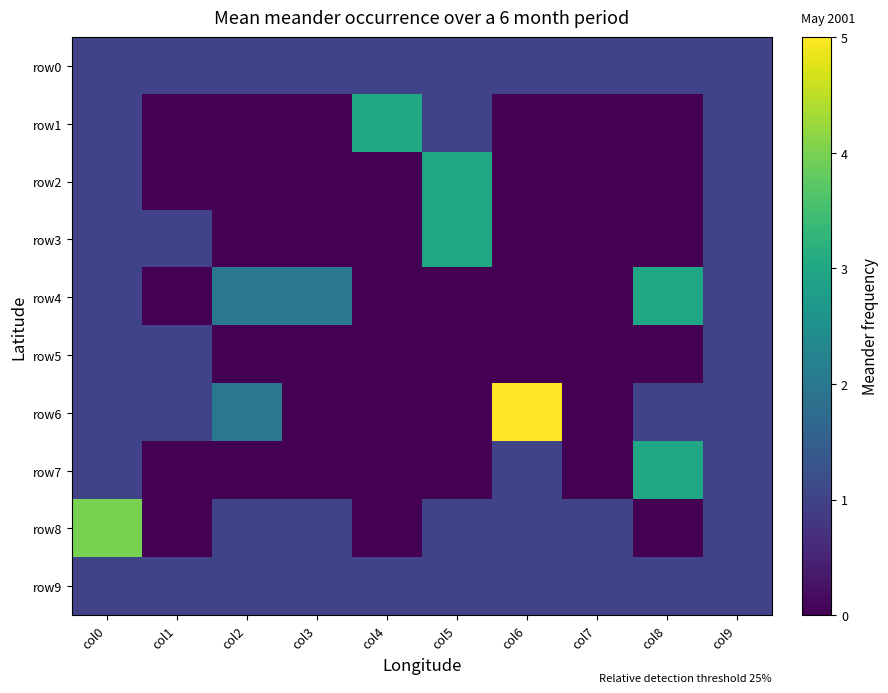

Count the number of data series in this chart.

10